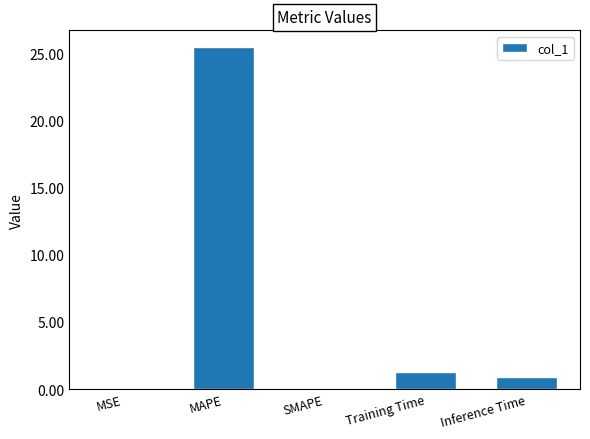

What is the change in value from SMAPE to Training Time?

+1.3